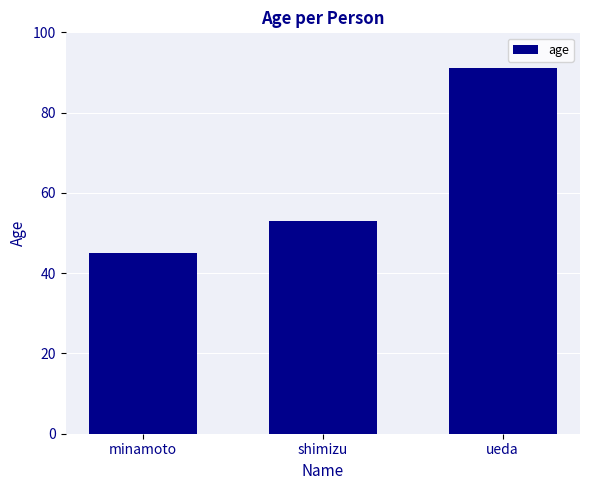

Which label corresponds to the largest value in the chart?

ueda